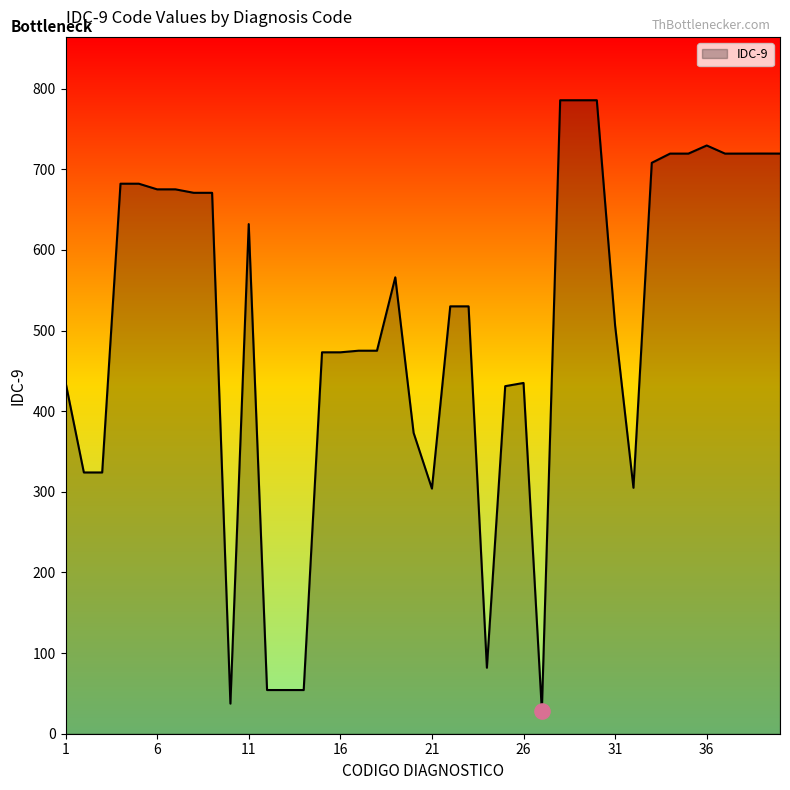

What is the smallest value displayed?

28.6